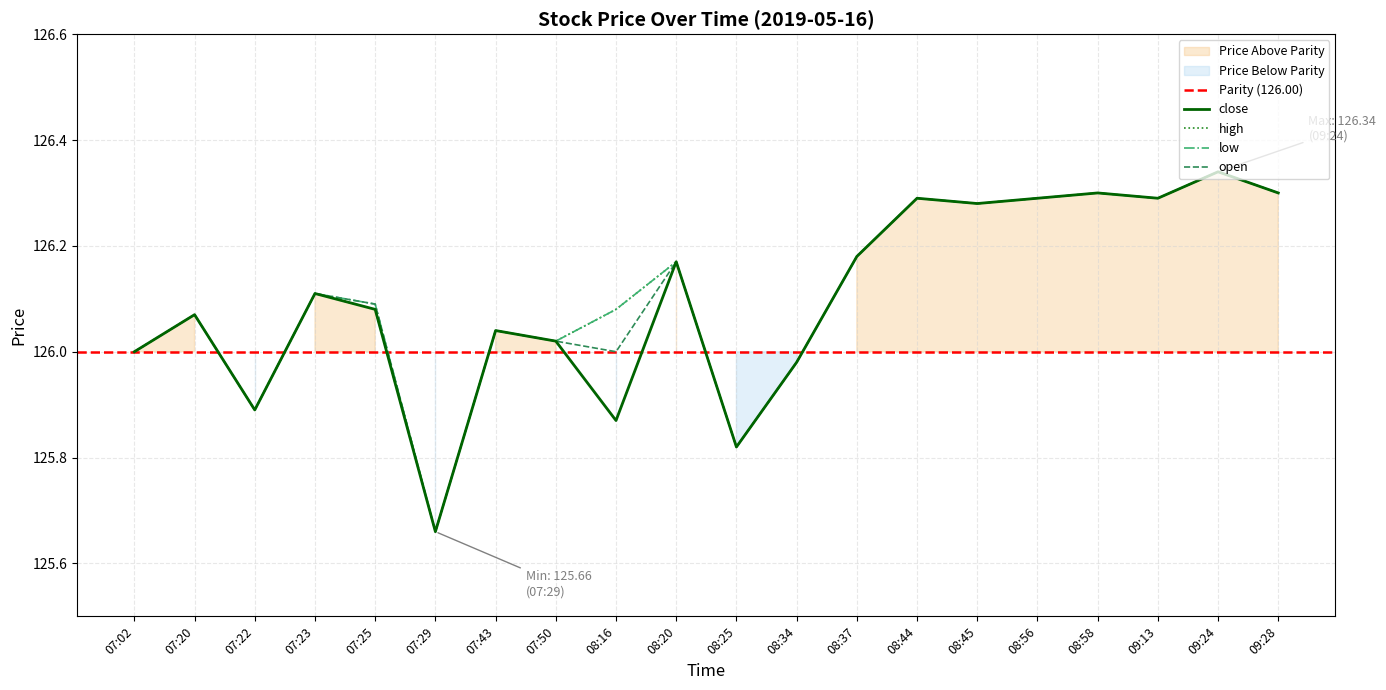

Where is the first local maximum for high?

07:20